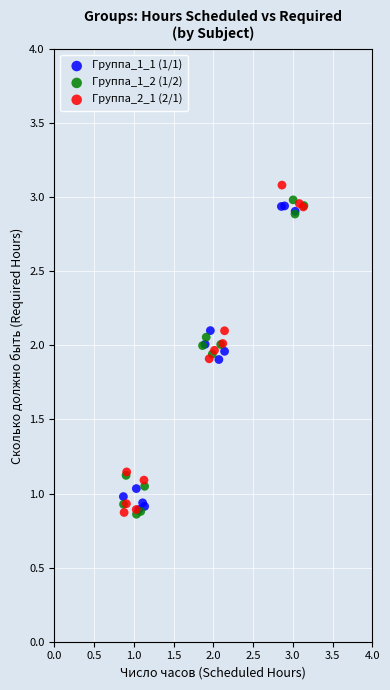

What are all the series names shown in the legend?

Группа_1_1 (1/1), Группа_1_2 (1/2), Группа_2_1 (2/1)